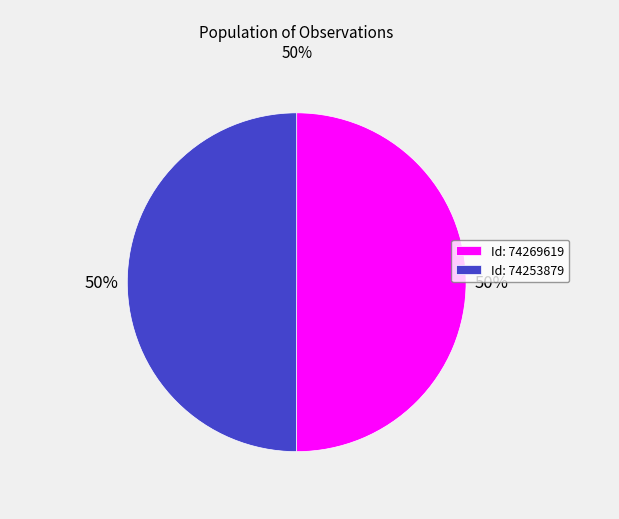

To the nearest percent, what portion does Id: 74269619 represent?

50%